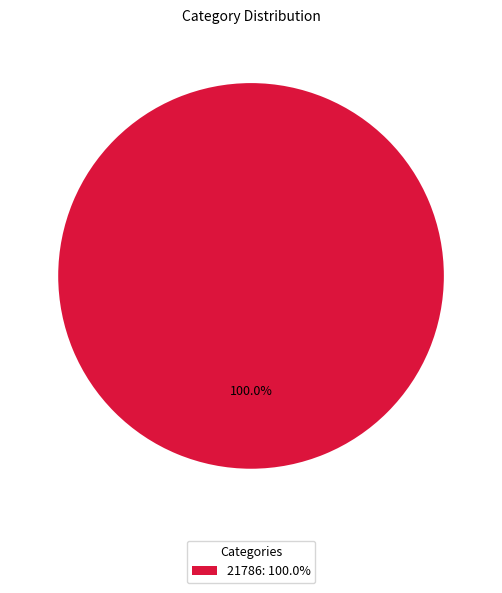

Is there a majority slice in this chart?

Yes